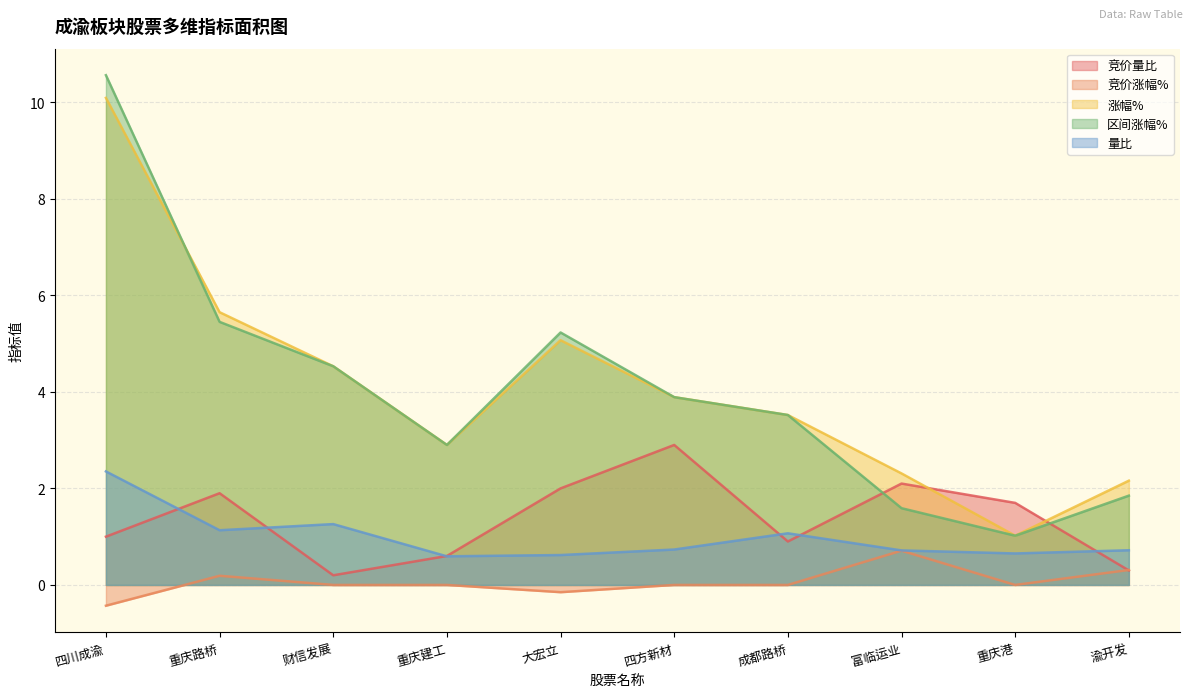

Between which two adjacent categories do 竞价量比 and 量比 first intersect?

四川成渝 and 重庆路桥